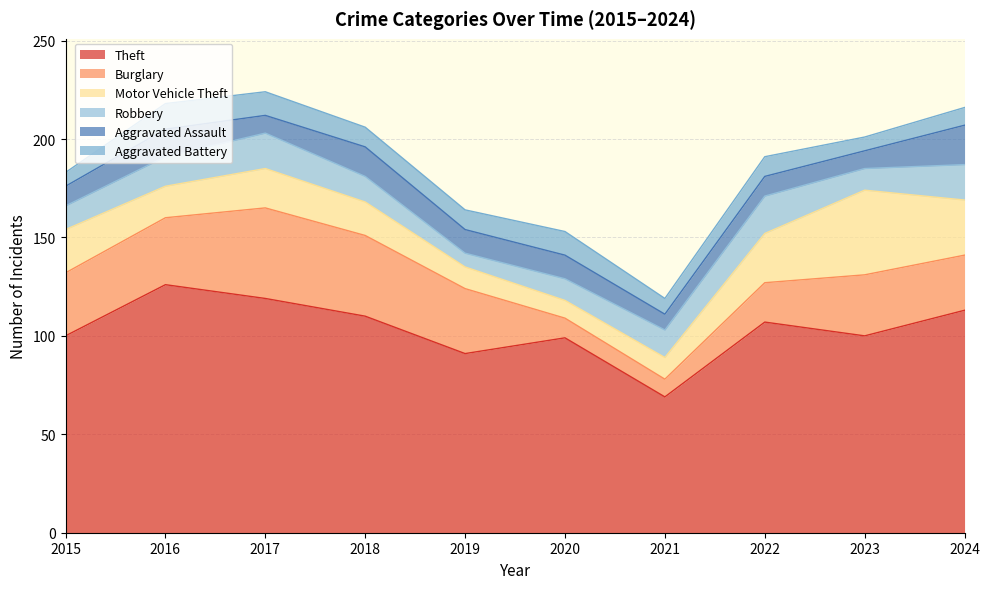

What is the total value across all series at 2022?

191